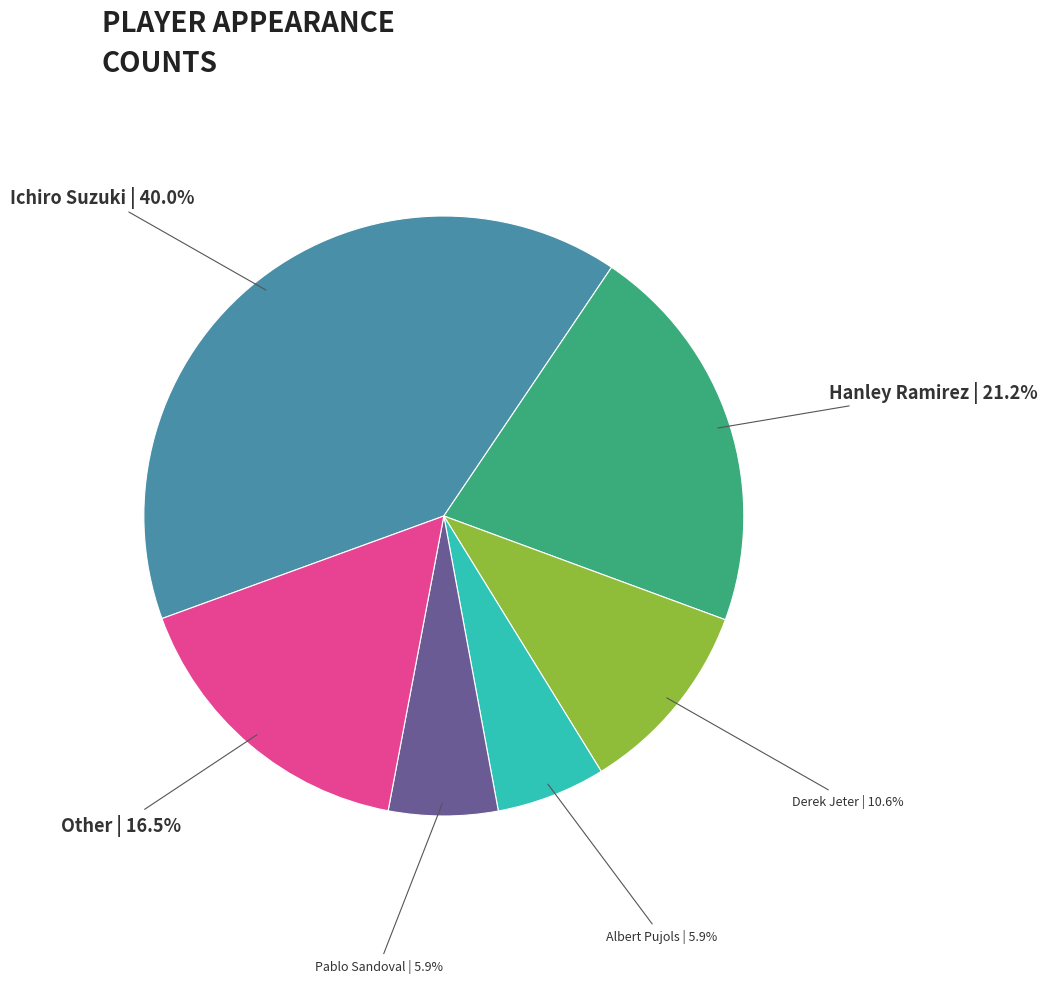

Between Albert Pujols and Ichiro Suzuki, which is larger?

Ichiro Suzuki